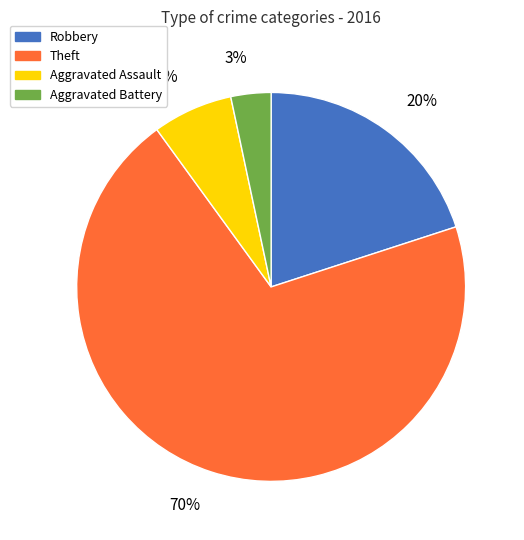

What is the largest slice in the pie chart?

70%